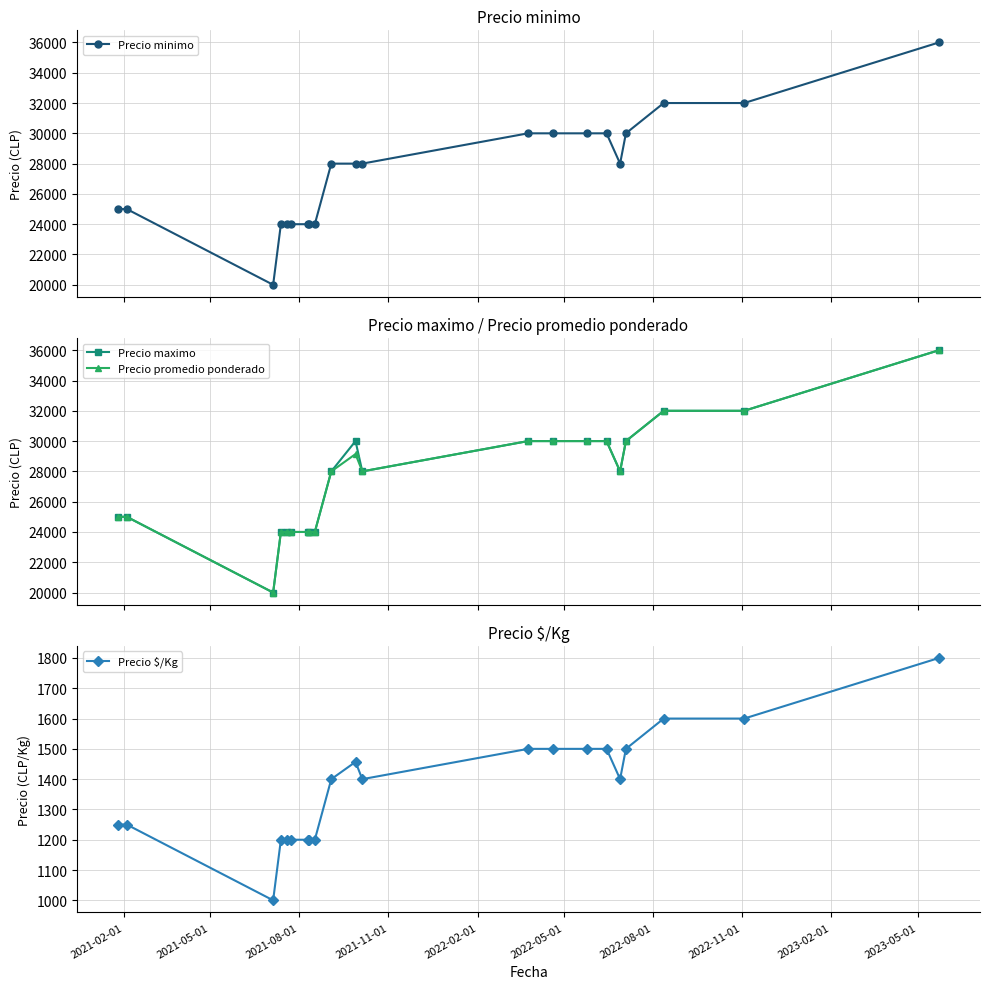

What is the minimum value for Precio maximo?

20000